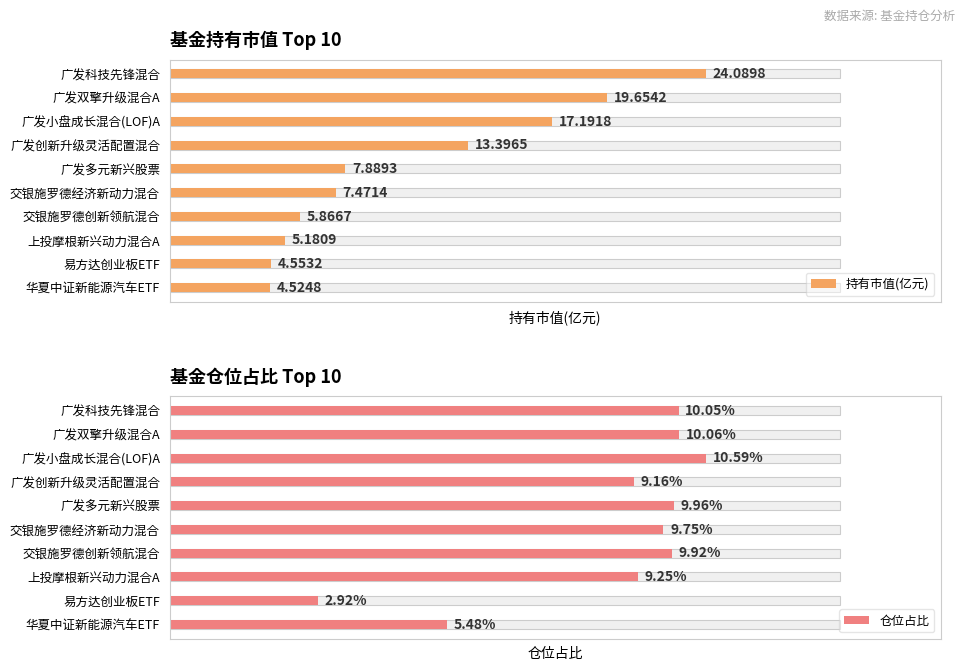

Is it true that 仓位占比 equals 1.9 at 广发创新升级灵活配置混合?

False